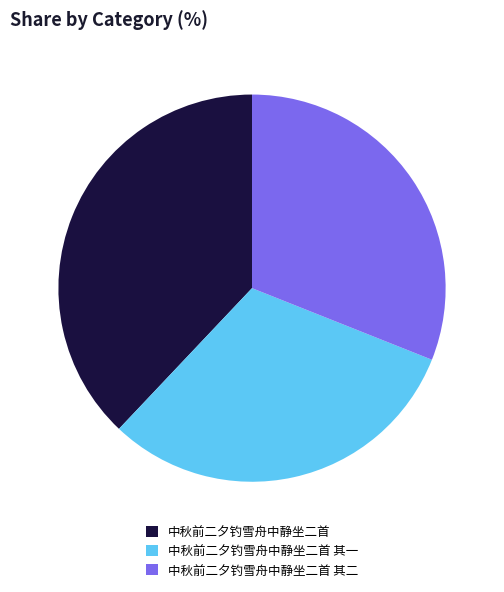

What is the ratio of the value at 中秋前二夕钓雪舟中静坐二首 to the value at 中秋前二夕钓雪舟中静坐二首 其一?

1.2